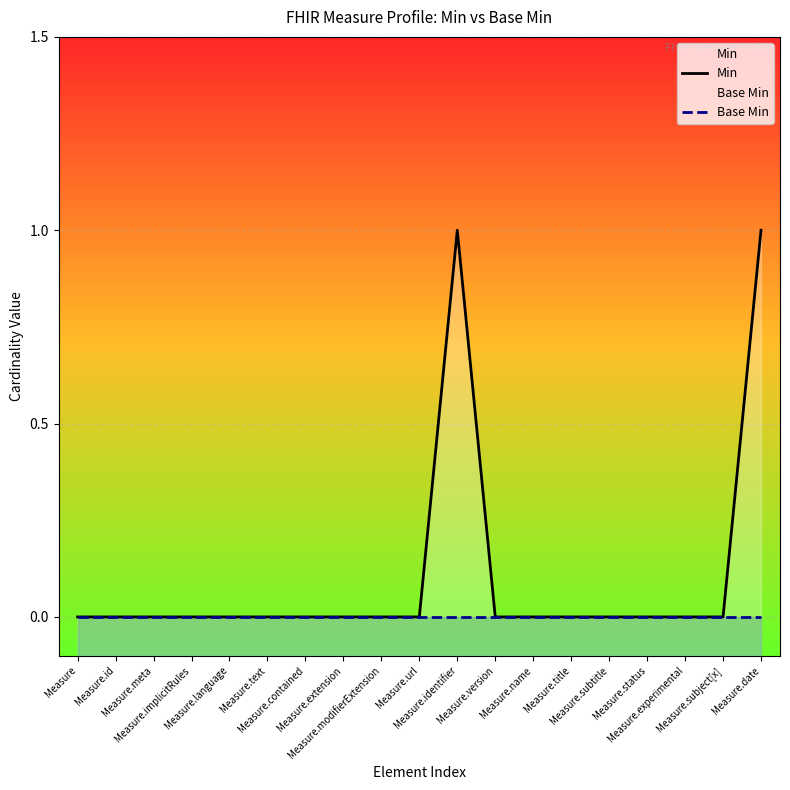

Count the Min values in the range 0 to 1.

19